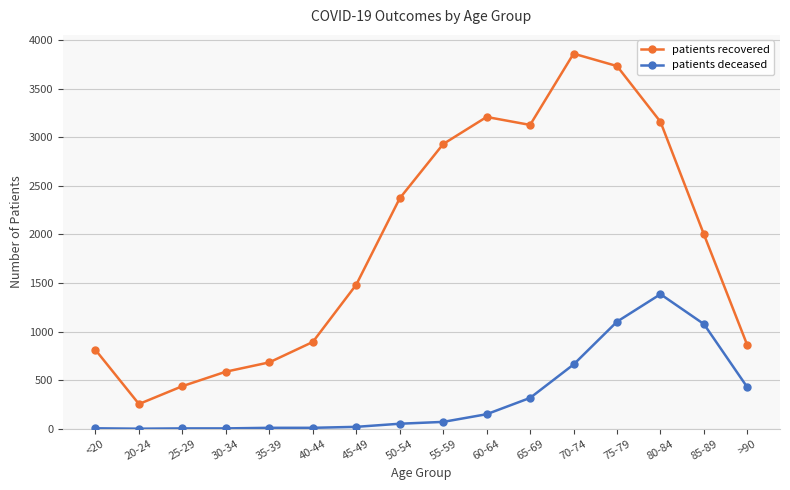

Where is the first local maximum for patients recovered?

60-64